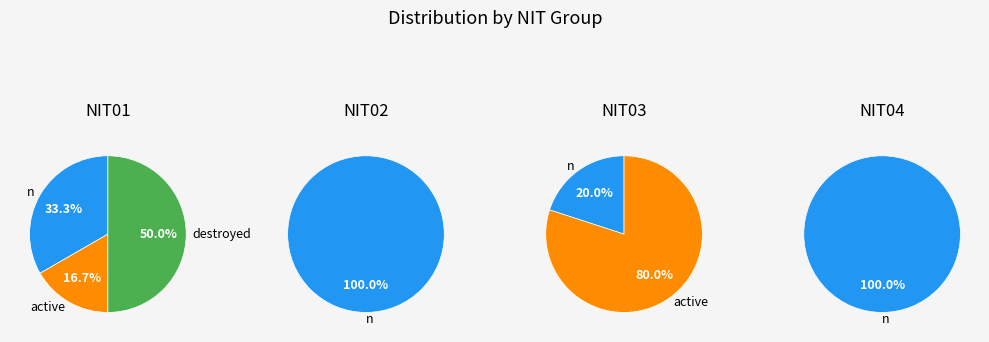

Is 3 the majority of the pie?

No